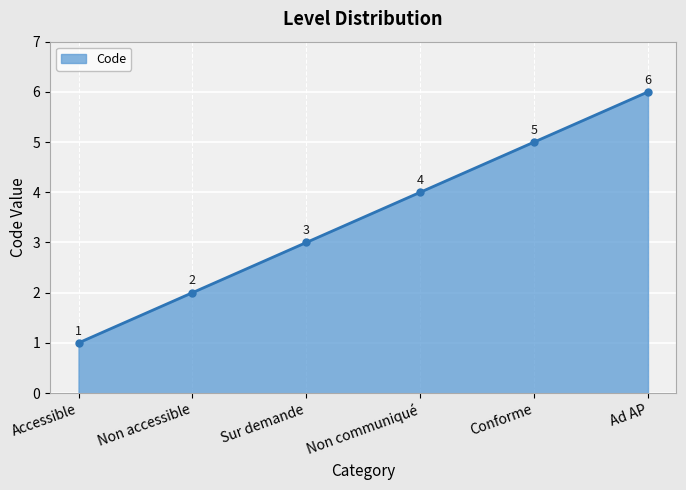

Approximately how many times larger is the value at Accessible compared to Ad AP?

0.2